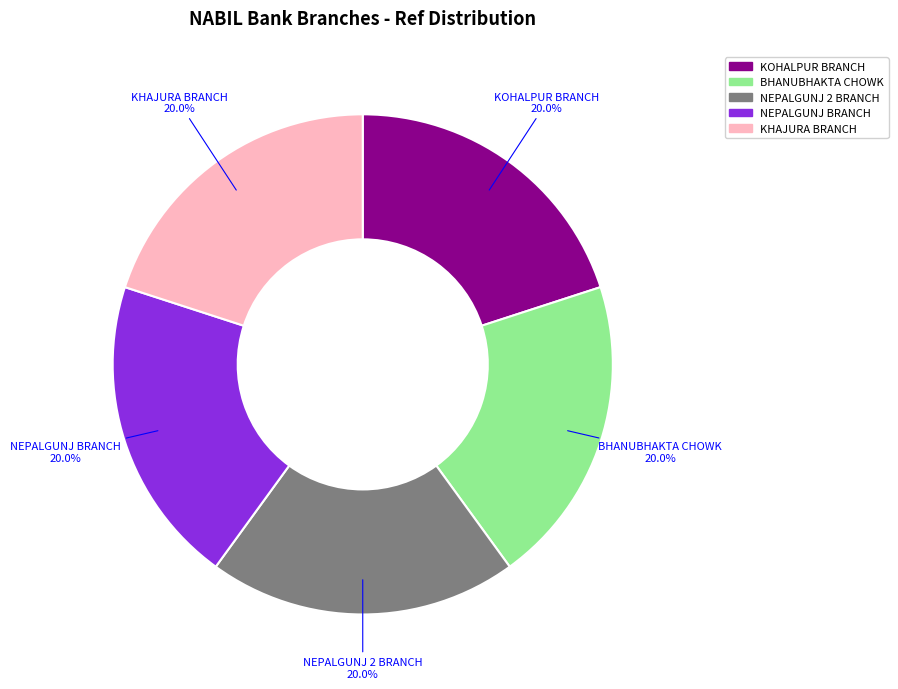

Does any single category account for the majority?

No